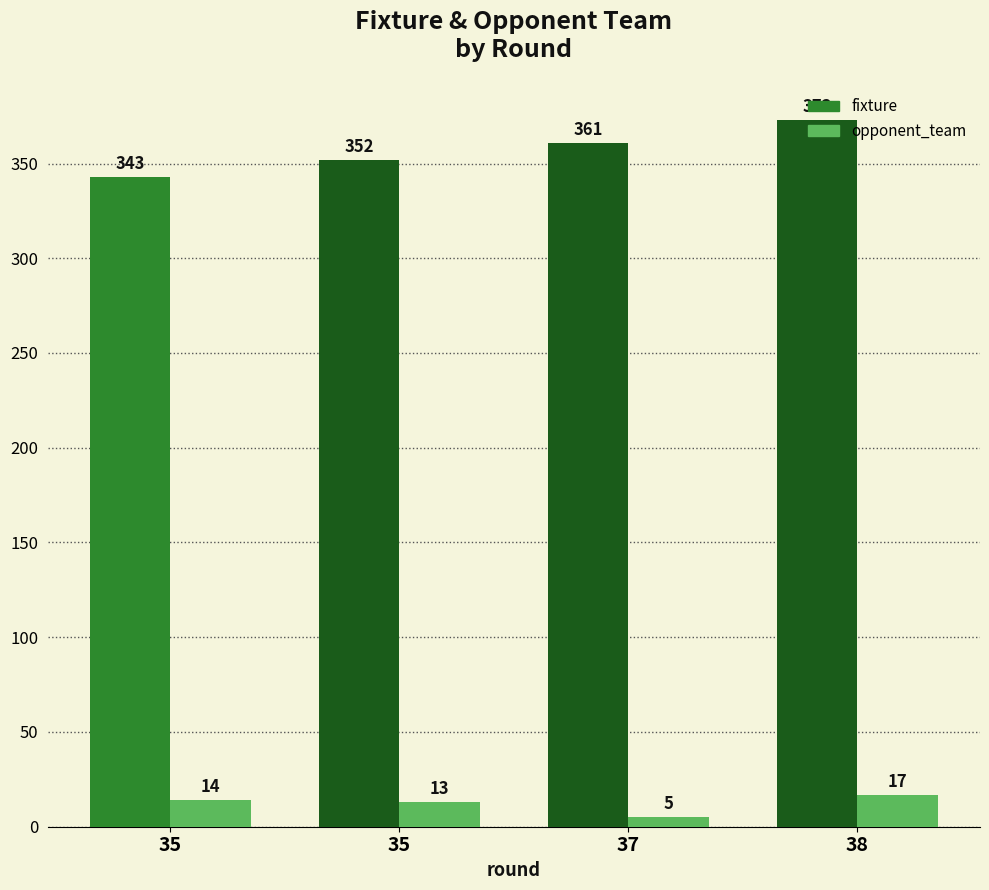

Reading right to left, extract all data points from this chart.

fixture: 373	361	352	343
opponent_team: 17	5	13	14